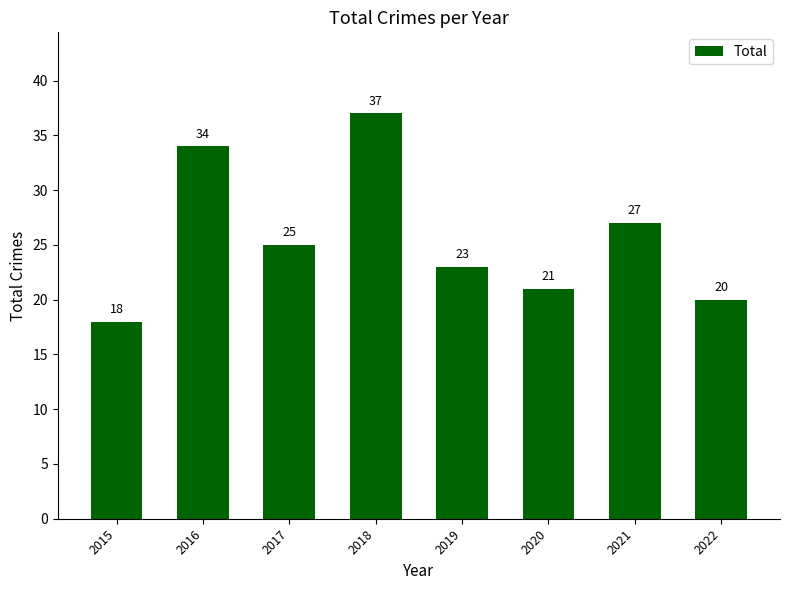

What value does the data have at 2019, to the nearest 10?

20